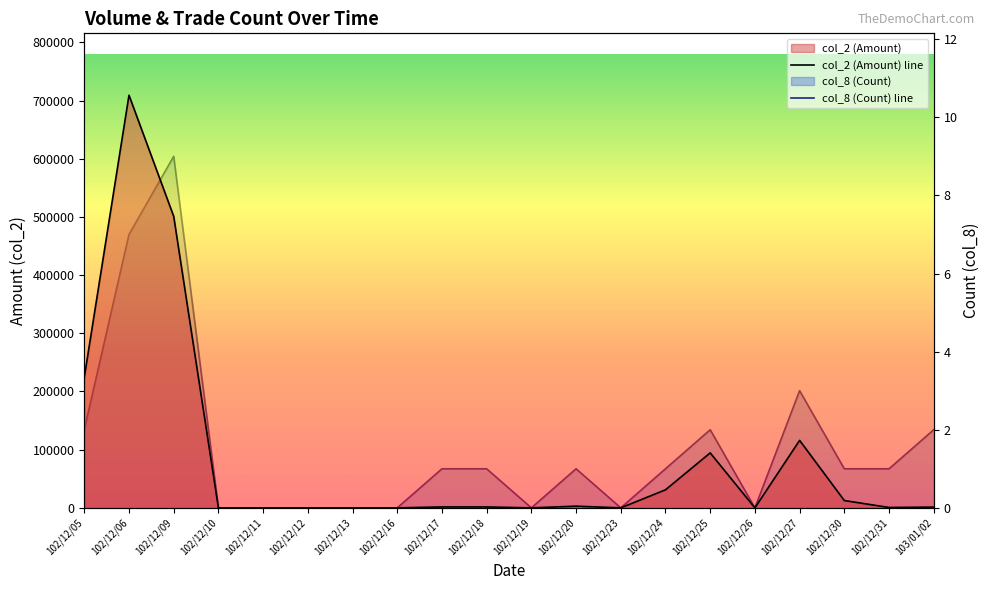

True or false: col_2 (Amount) has a value of 501060 at 102/12/09.

True